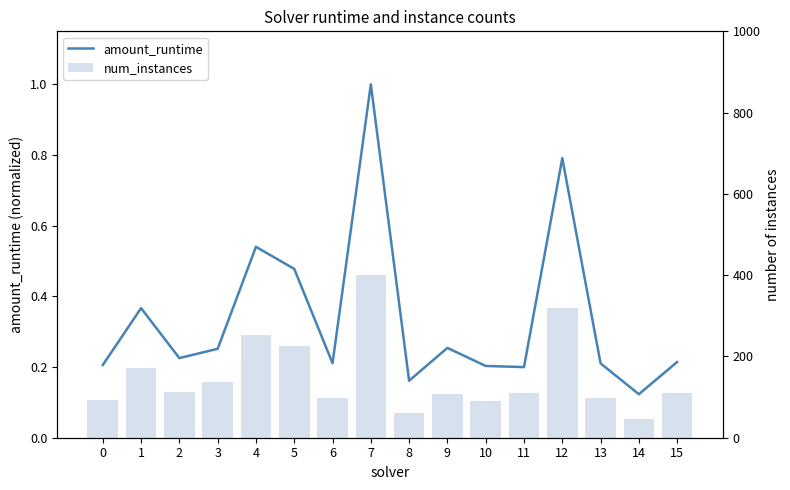

What is the lowest value of the amount_runtime series?

0.1